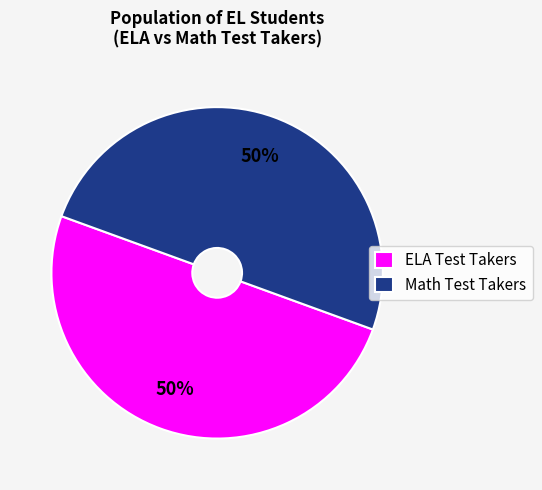

True or false: Math Test Takers accounts for 42% of the total.

False